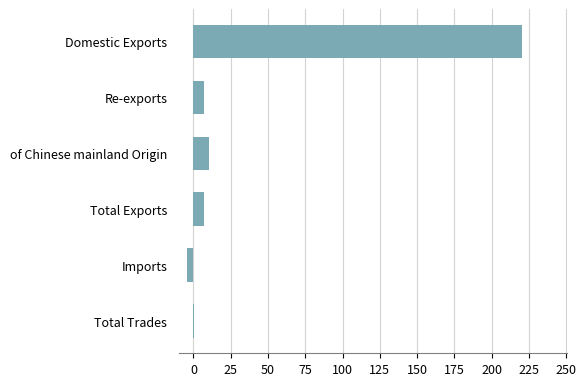

What is the approximate value at of Chinese mainland Origin?

10.2